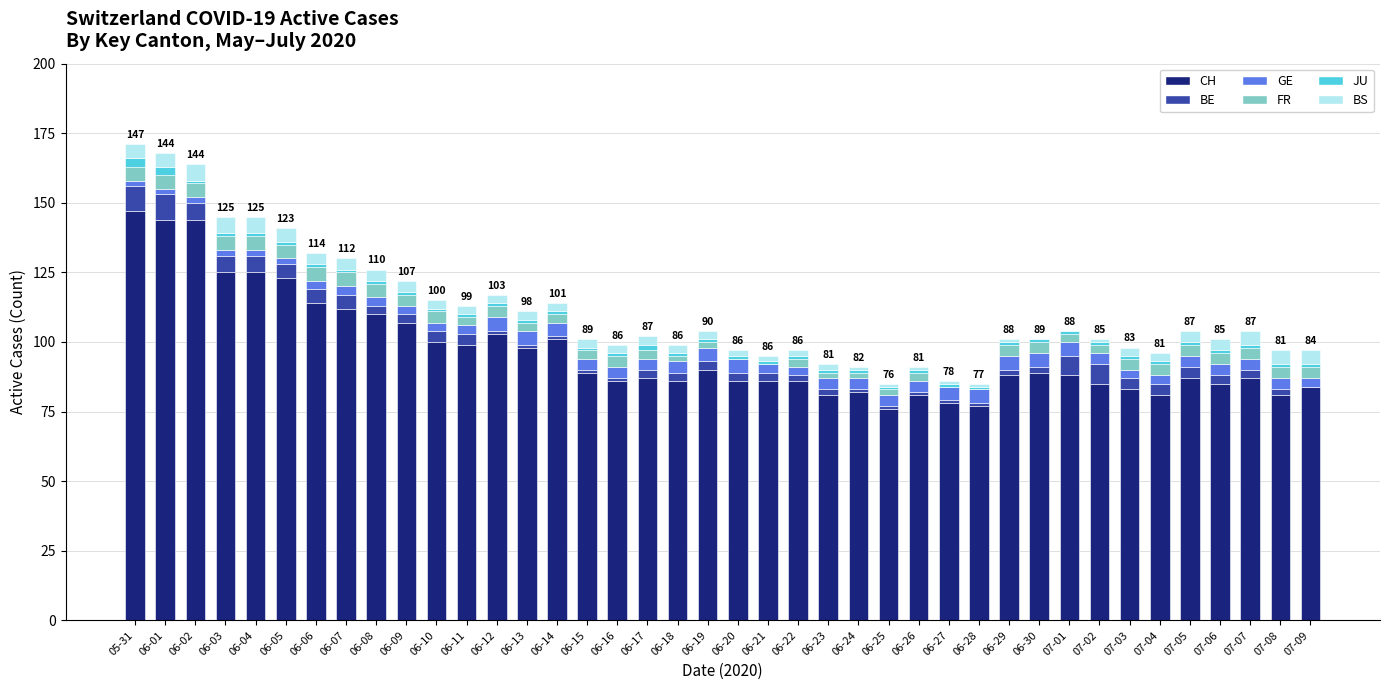

Is it true that CH equals 149 at 06-16?

False